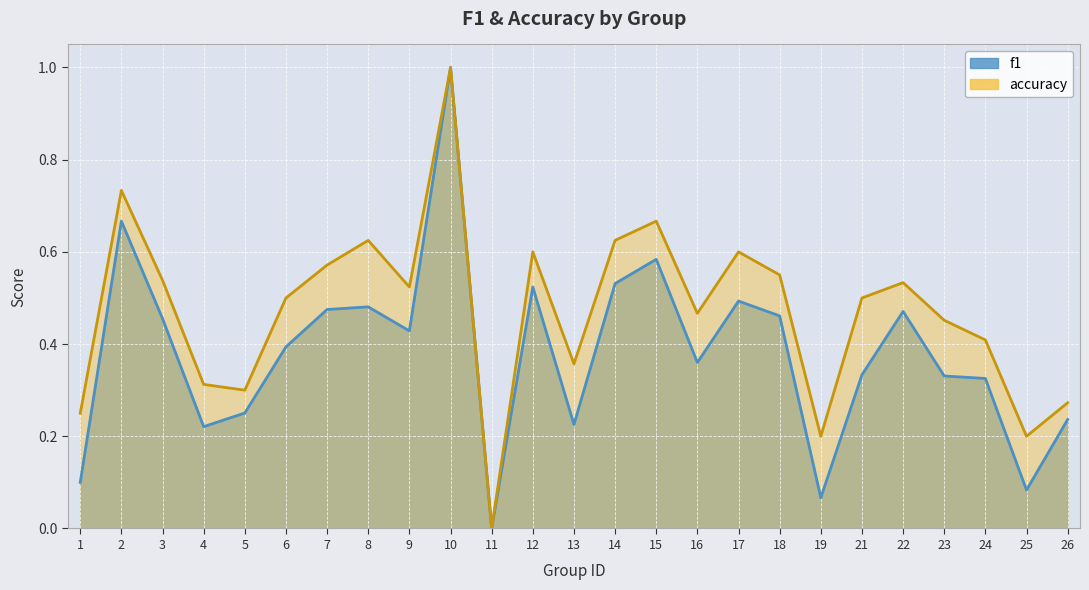

What is the approximate value of accuracy at 21?

0.5